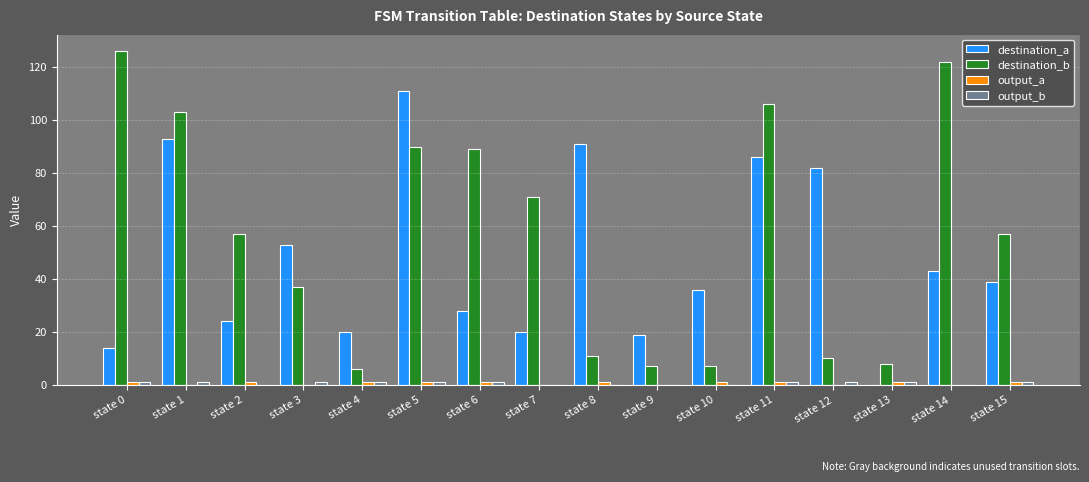

What is the total value across all series at state 9?

26